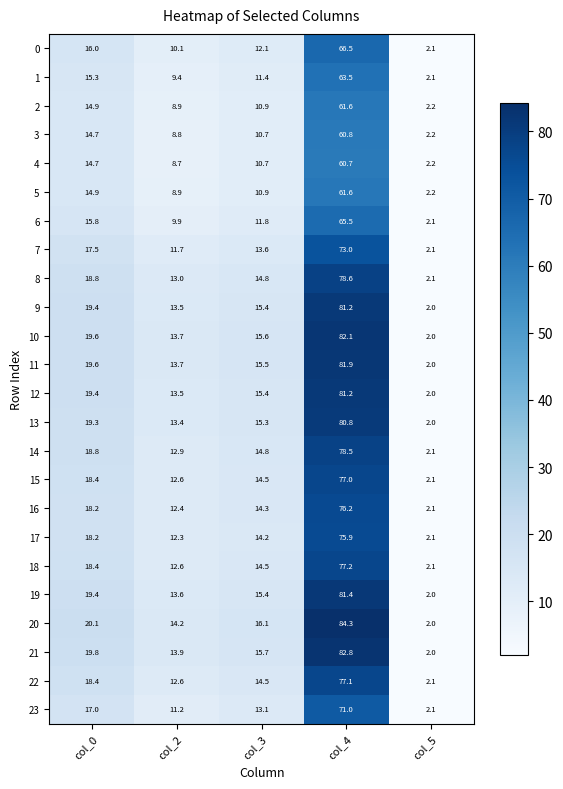

What is the difference between the highest and lowest values at col_2?

5.5